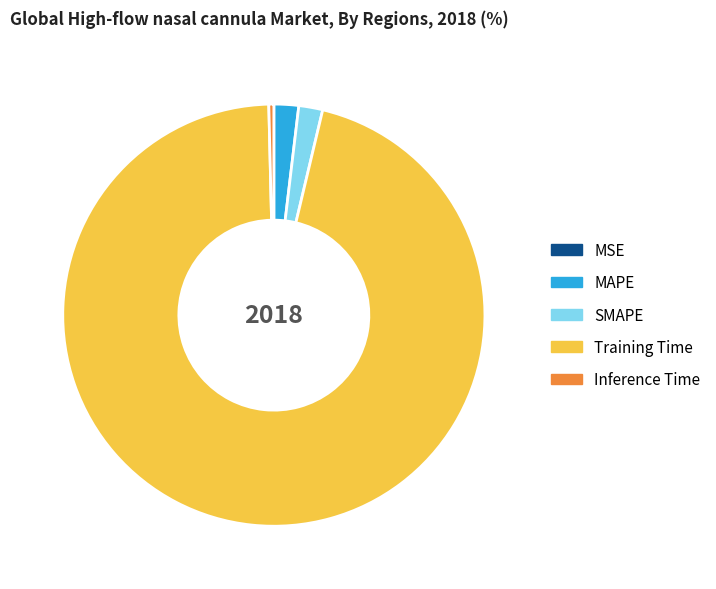

Which category accounts for the majority?

Training Time